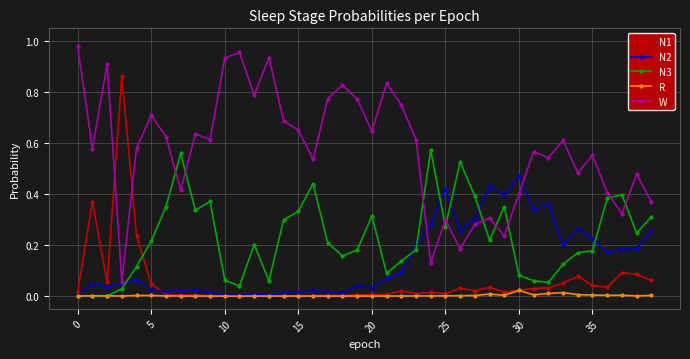

True or false: N2 has more than 1 interior local peaks.

True